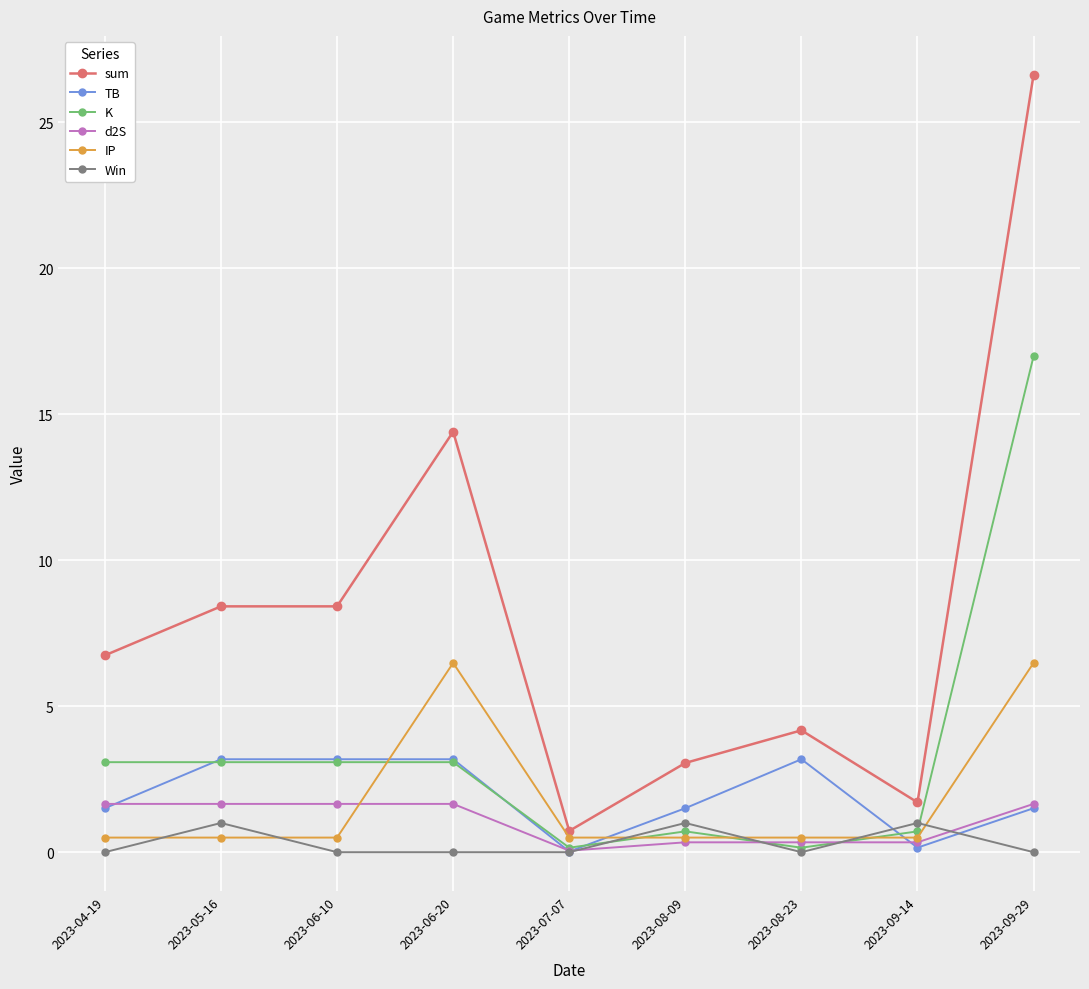

What is the highest value of the d2S series?

1.7